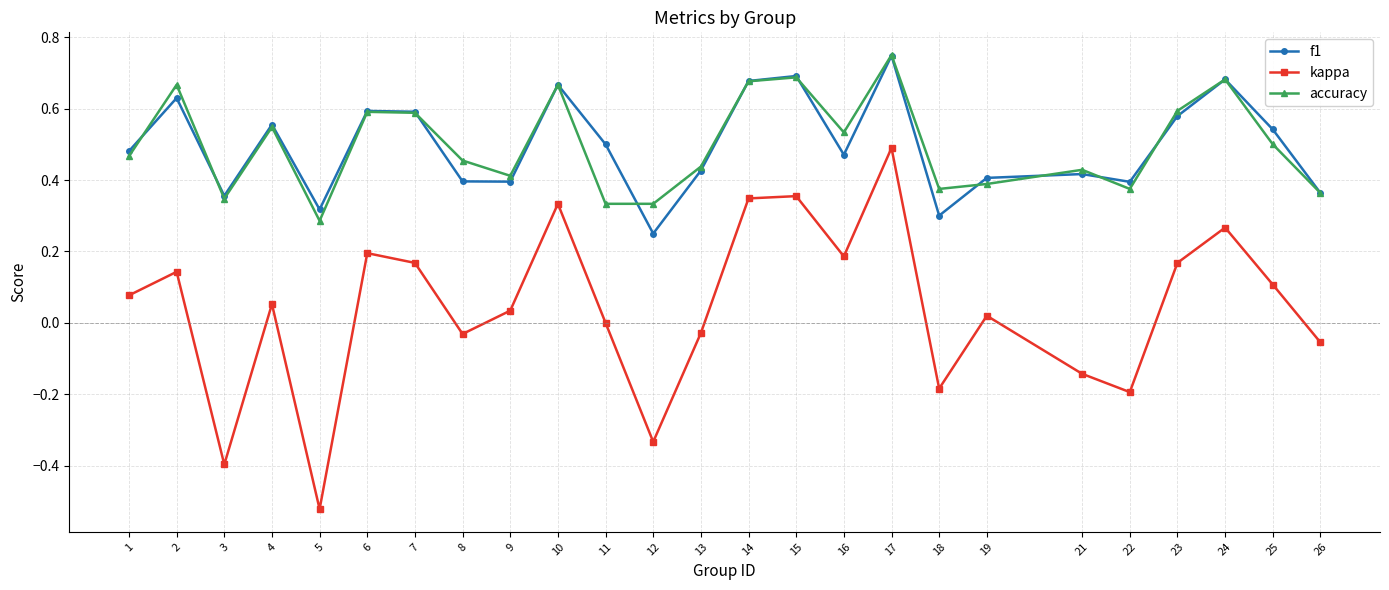

True or false: f1 has more than 2 points higher than both neighbors.

True